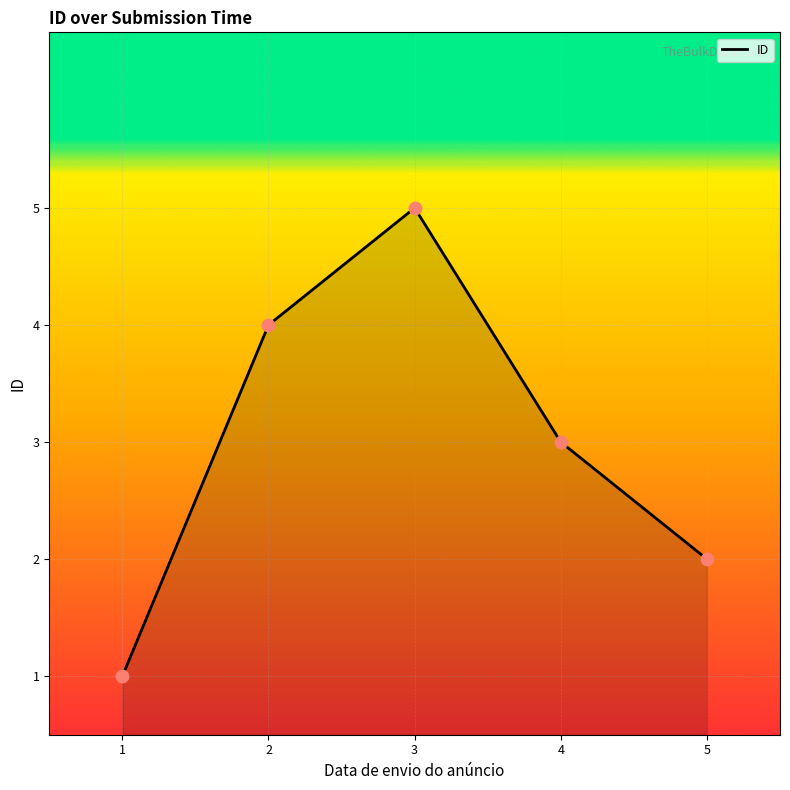

Approximately how many times larger is the value at 1 compared to 4?

0.3